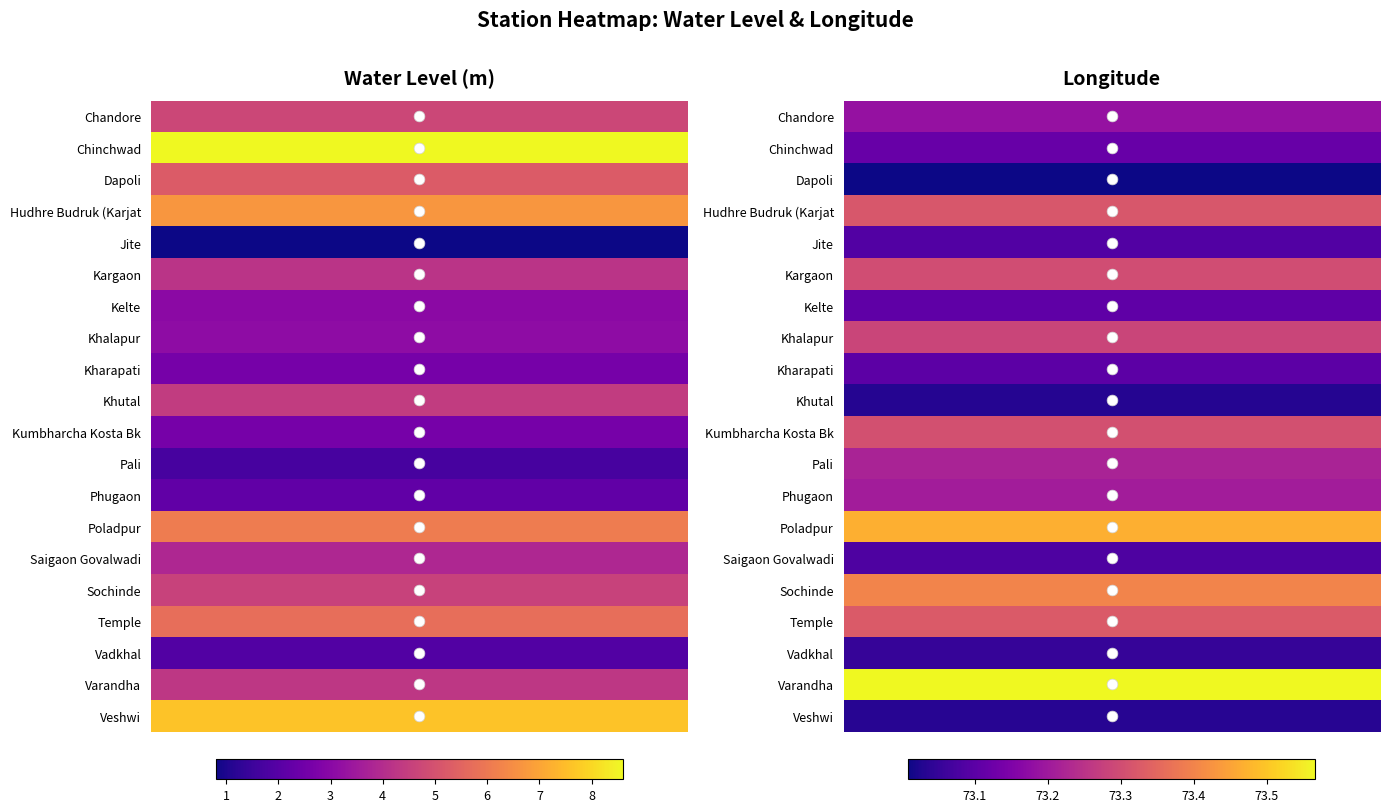

What is the average value of the Khutal series?

38.7